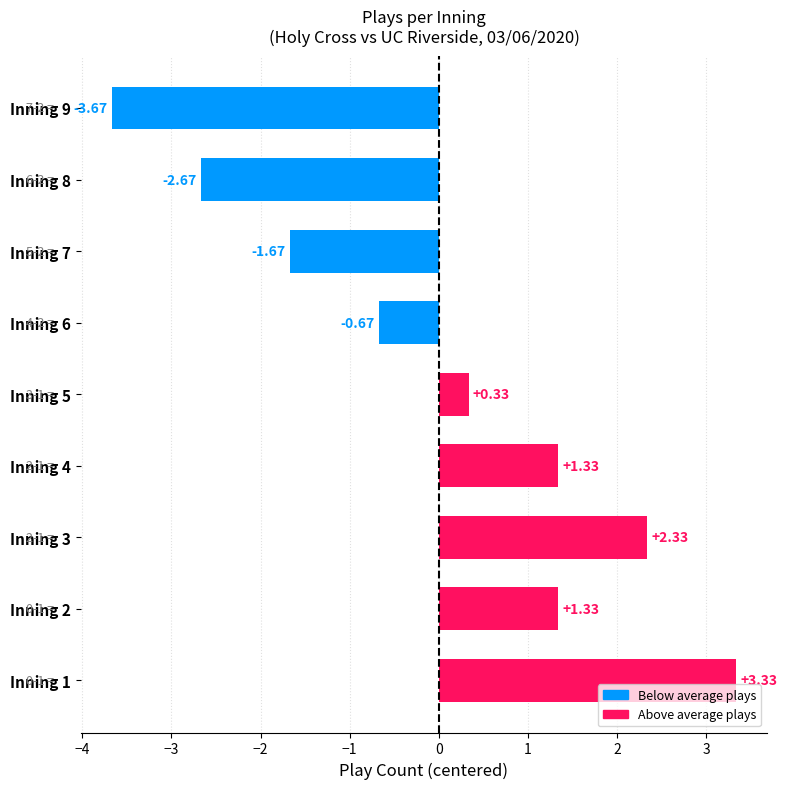

Which has a higher value, Inning 5 or Inning 9?

Inning 5